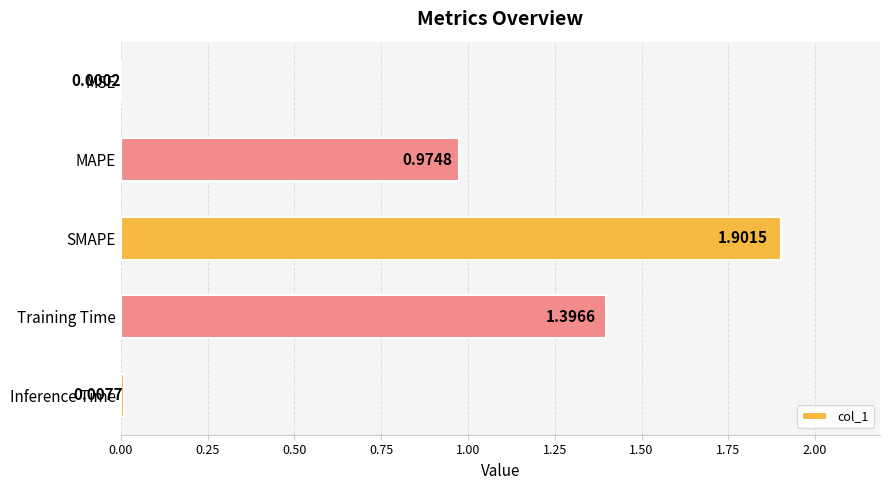

Are the bars grouped side by side (vs. stacked)?

No